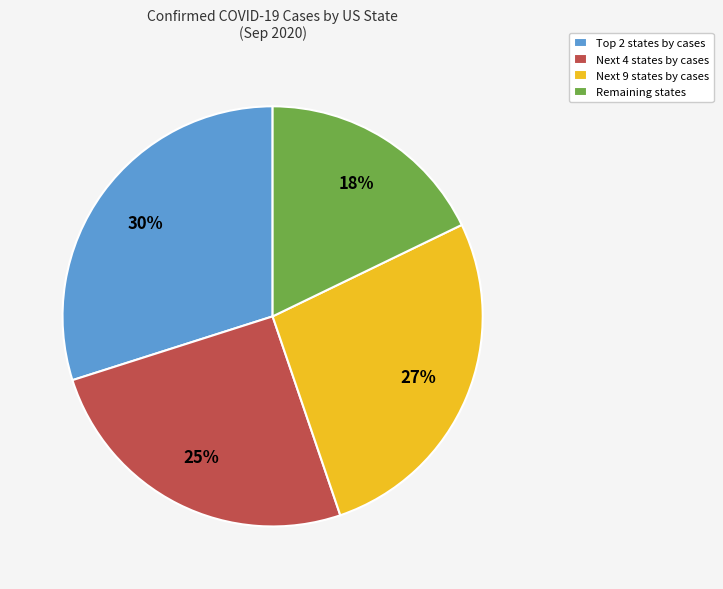

Rank the categories by value from lowest to highest.

Remaining states, Next 4 states by cases, Next 9 states by cases, Top 2 states by cases